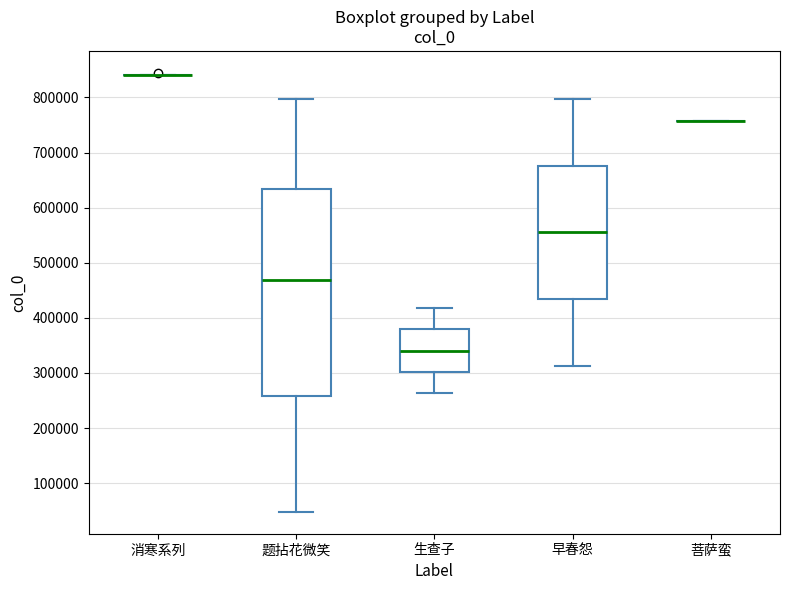

Reading left to right, read every box against the y-axis: the position of its median line, the range the box covers, and the ends of its whiskers. The values are not printed on the chart, so give them approximately, as read against the axis.

消寒系列: box collapsed to a line at 840000, whiskers 840000 to 840000
题拈花微笑: median 470000, box 260000 to 630000, whiskers 50000 to 800000
生查子: median 340000, box 300000 to 380000, whiskers 260000 to 420000
早春怨: median 560000, box 430000 to 680000, whiskers 310000 to 800000
菩萨蛮: box collapsed to a line at 760000, whiskers 760000 to 760000